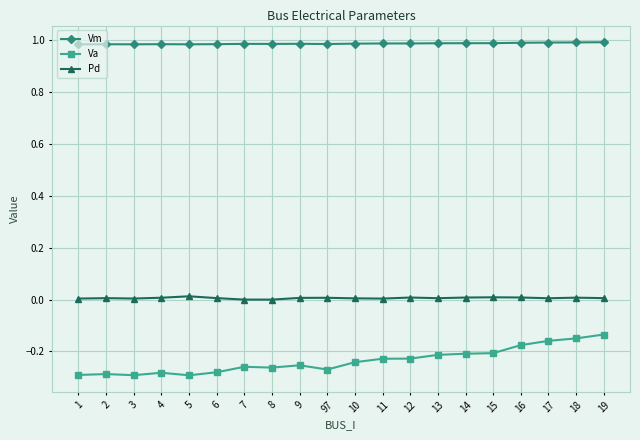

What is the total value across all series at 8?

0.7